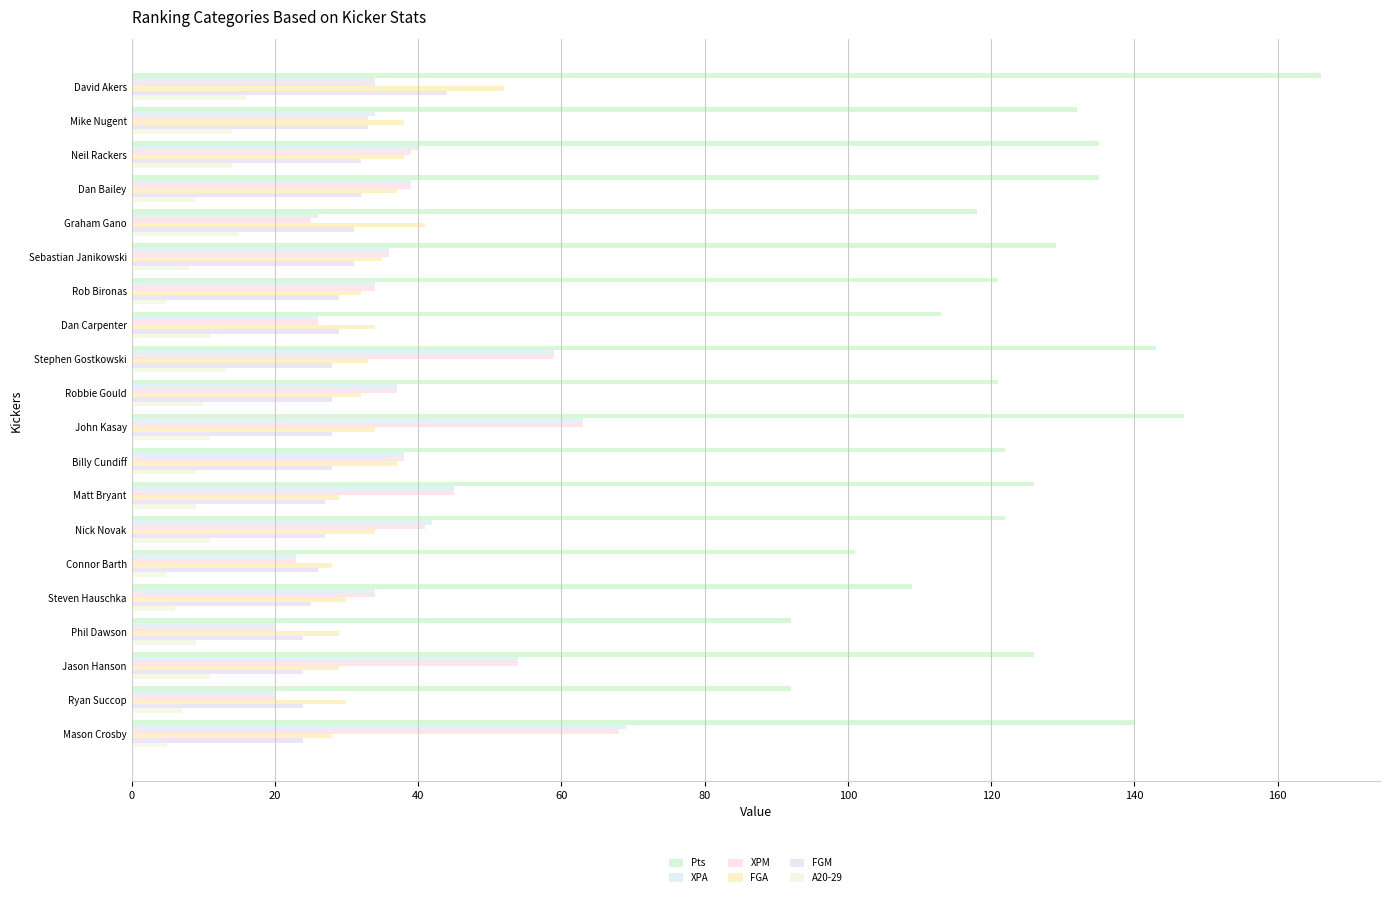

What is the highest value of the Pts series?

166